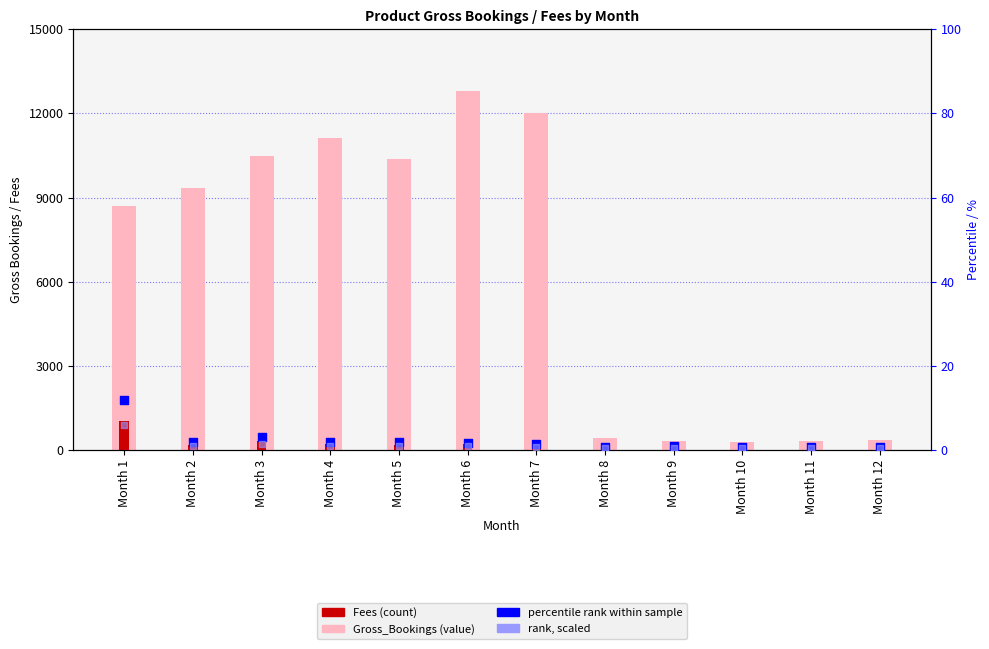

Which series has the largest total across all categories?

Gross_Bookings